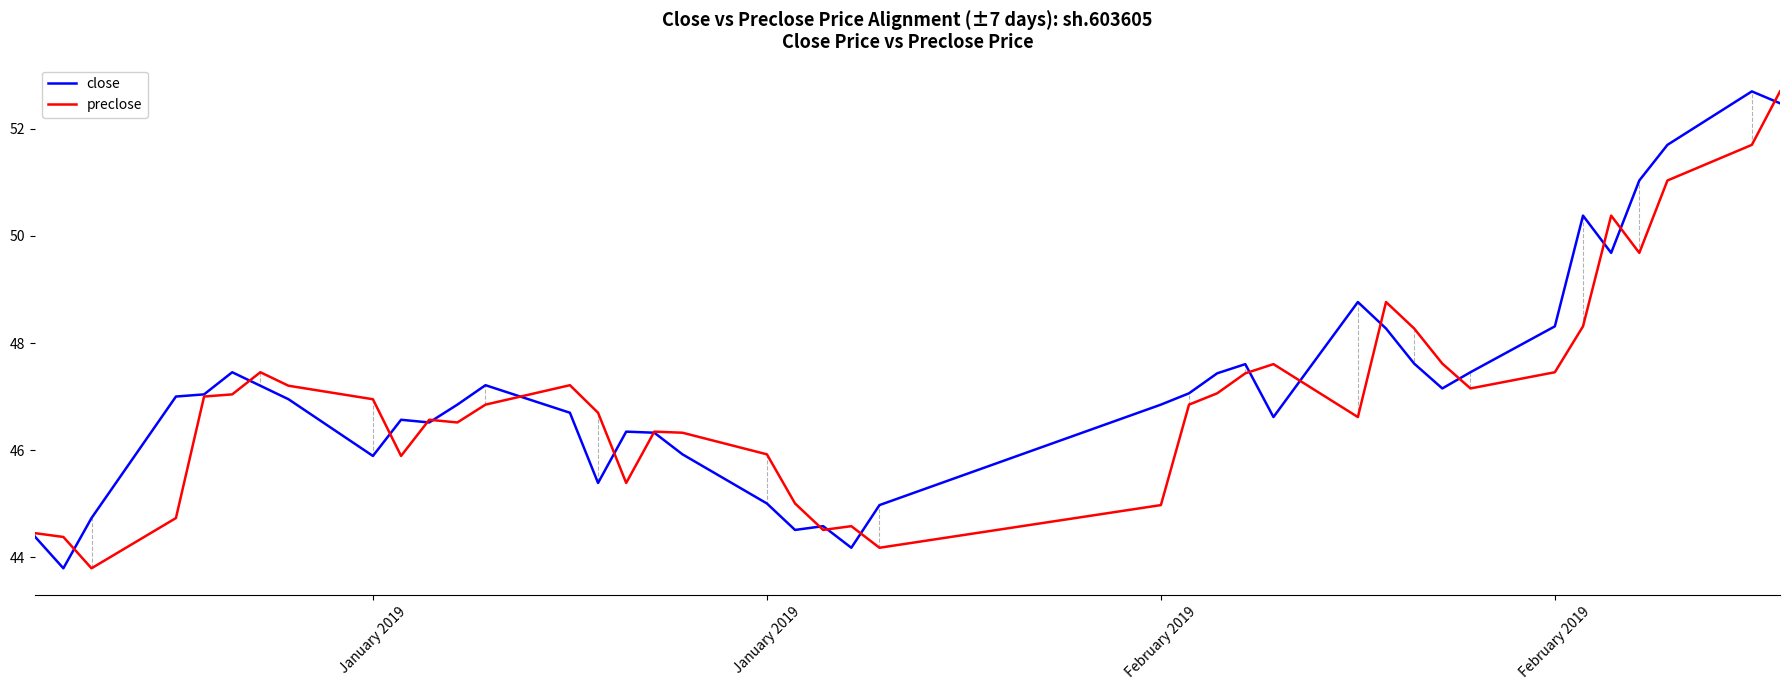

What is the lowest value of the preclose series?

43.8